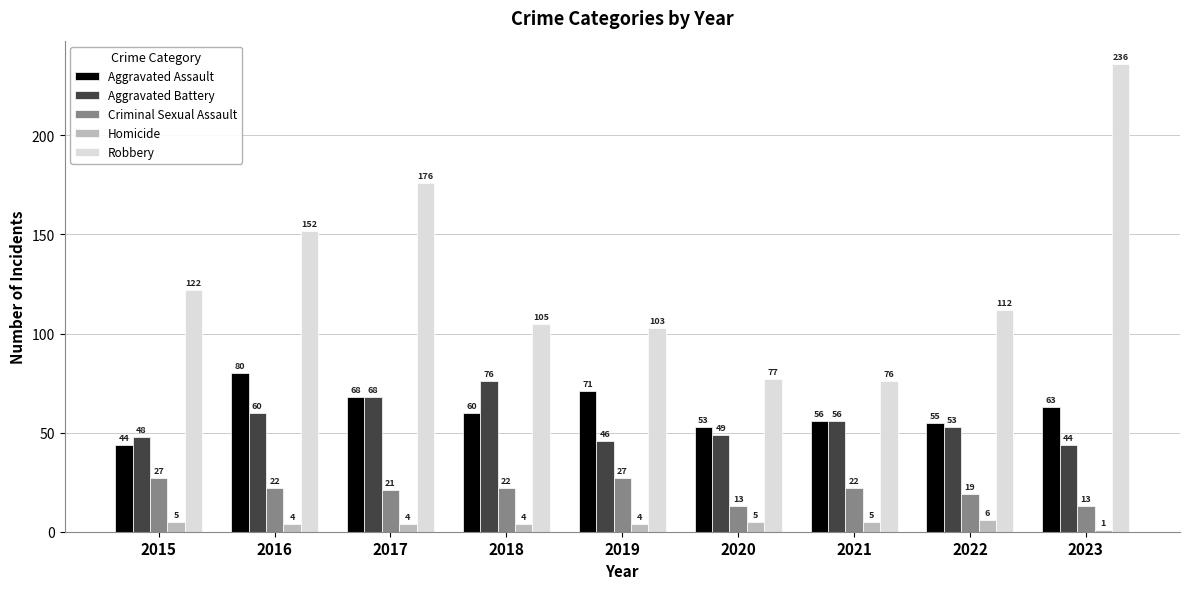

The value of Aggravated Battery at 2016 is 23. True or false?

False